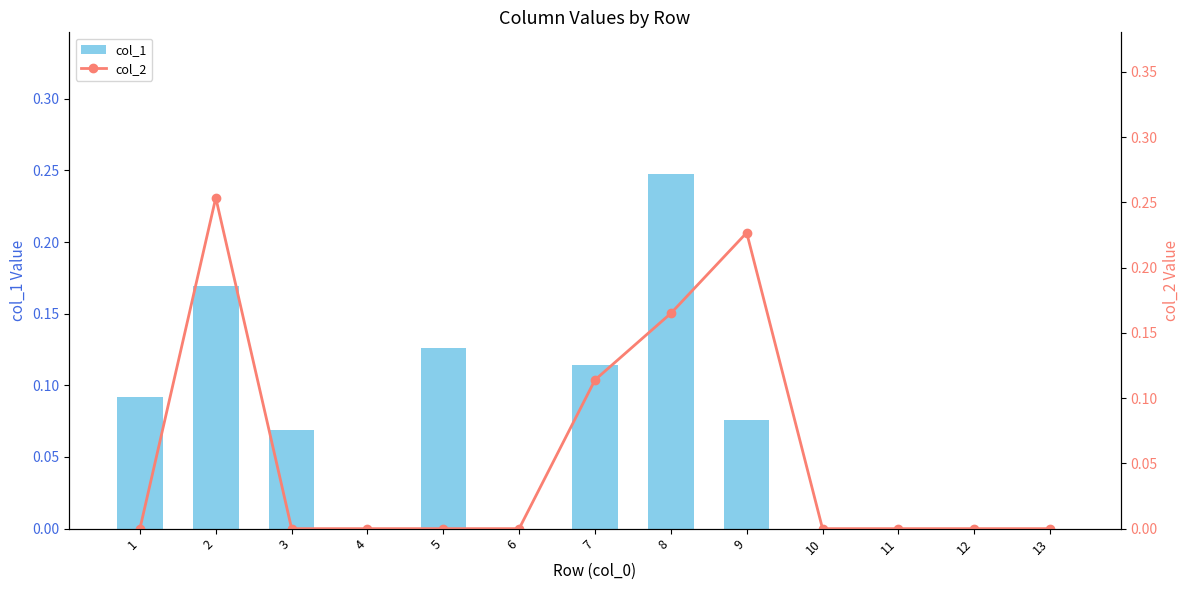

Reading left to right, list all the values displayed in this chart.

col_1: 1=0.1	2=0.2	3=0.1	4=0.0	5=0.1	6=0.0	7=0.1	8=0.2	9=0.1	10=0.0	11=0.0	12=0.0	13=0.0
col_2: 1=0.0	2=0.3	3=0.0	4=0.0	5=0.0	6=0.0	7=0.1	8=0.2	9=0.2	10=0.0	11=0.0	12=0.0	13=0.0